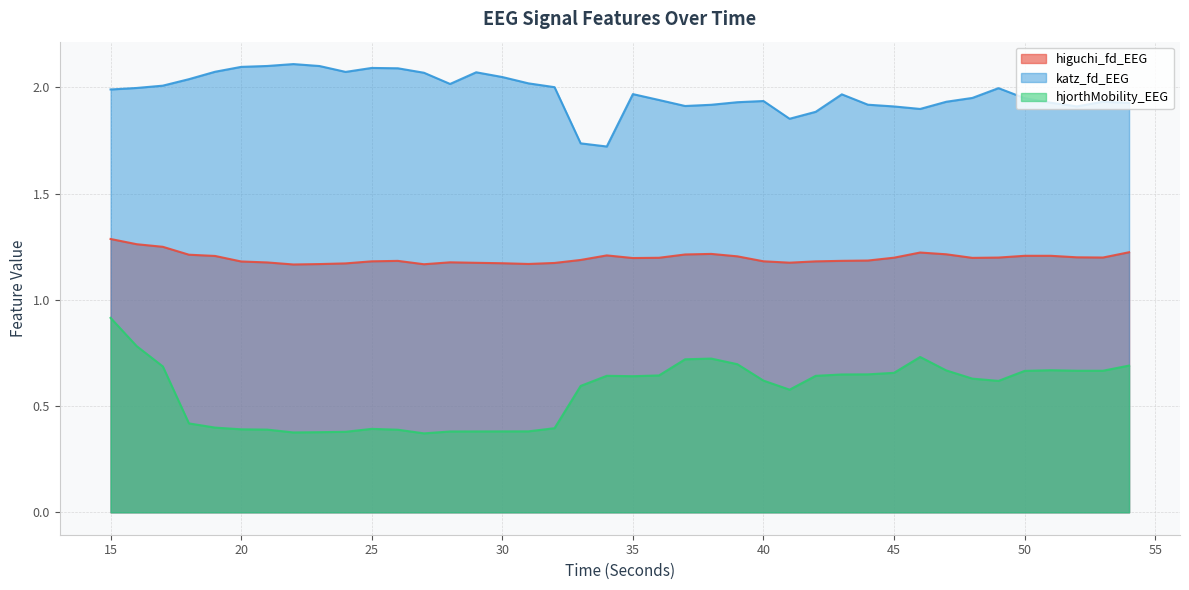

Reading left to right, what are all the values shown in this chart?

higuchi_fd_EEG: 1.3	1.3	1.2	1.2	1.2	1.2	1.2	1.2	1.2	1.2	1.2	1.2	1.2	1.2	1.2	1.2	1.2	1.2	1.2	1.2	1.2	1.2	1.2	1.2	1.2	1.2	1.2	1.2	1.2	1.2	1.2	1.2	1.2	1.2	1.2	1.2	1.2	1.2	1.2	1.2
katz_fd_EEG: 2.0	2.0	2.0	2.0	2.1	2.1	2.1	2.1	2.1	2.1	2.1	2.1	2.1	2.0	2.1	2.0	2.0	2.0	1.7	1.7	2.0	1.9	1.9	1.9	1.9	1.9	1.9	1.9	2.0	1.9	1.9	1.9	1.9	2.0	2.0	1.9	1.9	1.9	1.9	1.9
hjorthMobility_EEG: 0.9	0.8	0.7	0.4	0.4	0.4	0.4	0.4	0.4	0.4	0.4	0.4	0.4	0.4	0.4	0.4	0.4	0.4	0.6	0.6	0.6	0.6	0.7	0.7	0.7	0.6	0.6	0.6	0.6	0.6	0.7	0.7	0.7	0.6	0.6	0.7	0.7	0.7	0.7	0.7